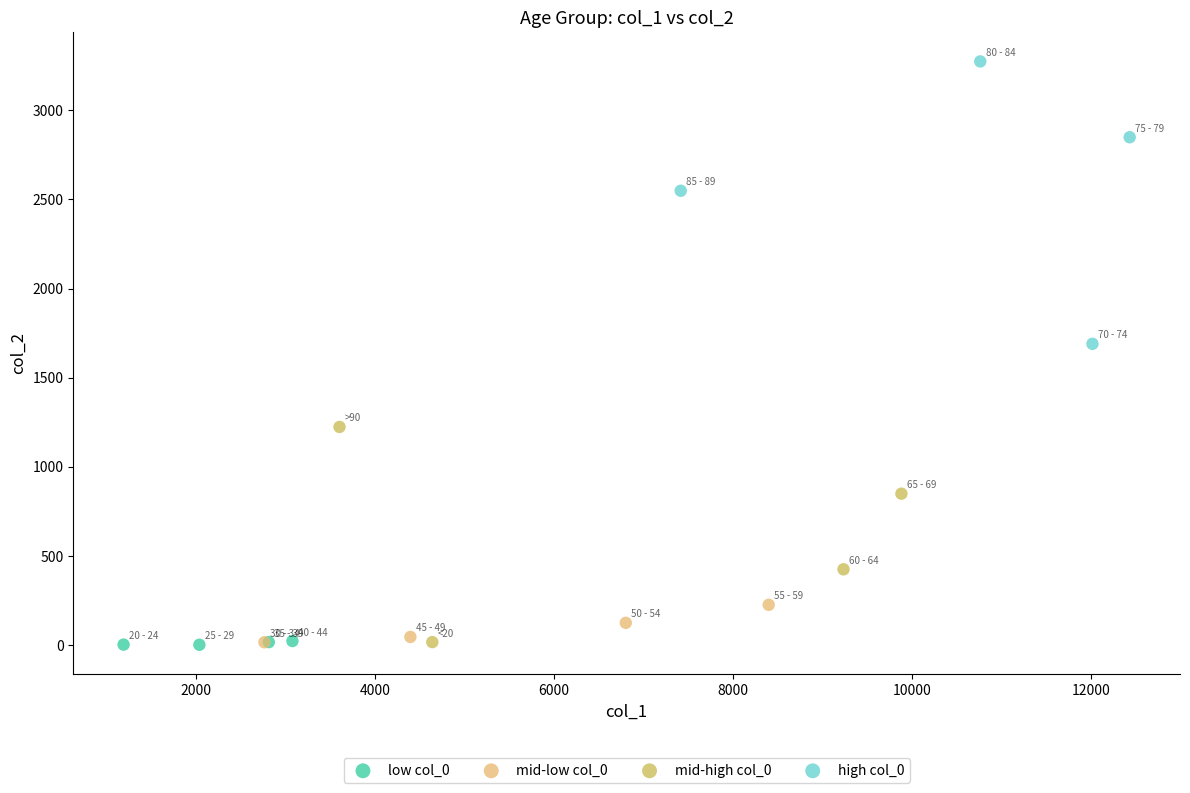

Which series reaches the maximum Y coordinate?

high col_0